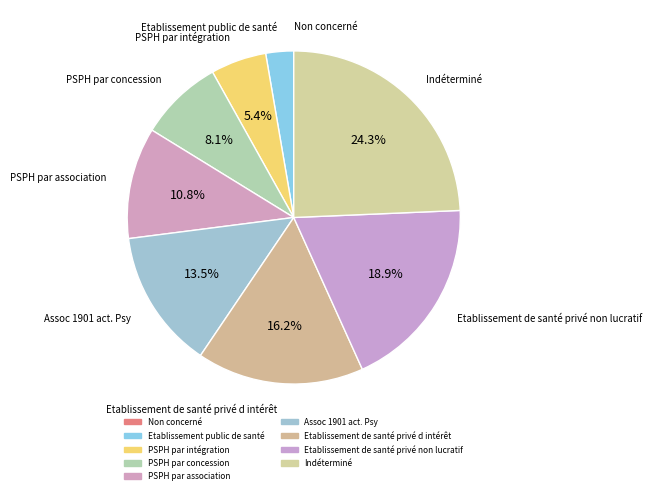

Combined, do PSPH par concession and Indéterminé account for over 50%?

No